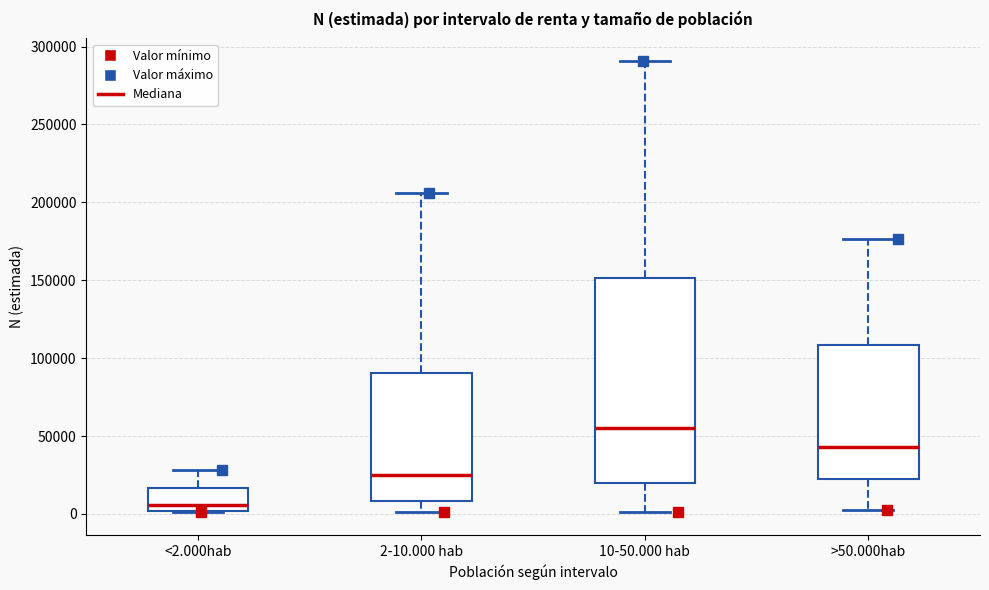

Where is the lower edge of the box for 2-10.000 hab on the y-axis? The values are not printed on the chart, so give them approximately, as read against the axis.

10000